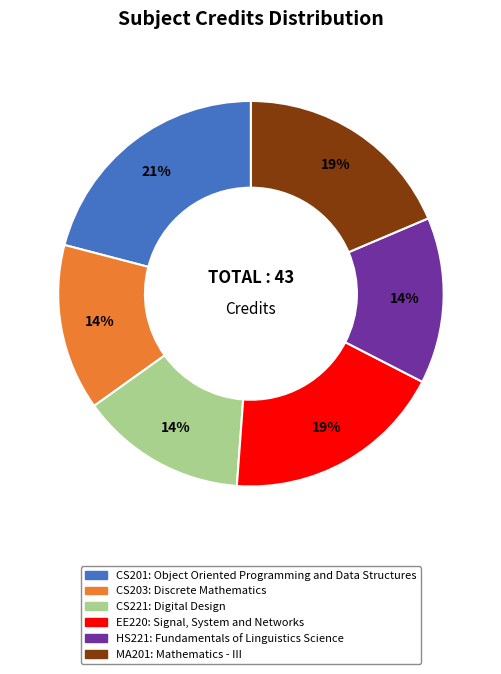

Is HS221 the majority of the pie?

No